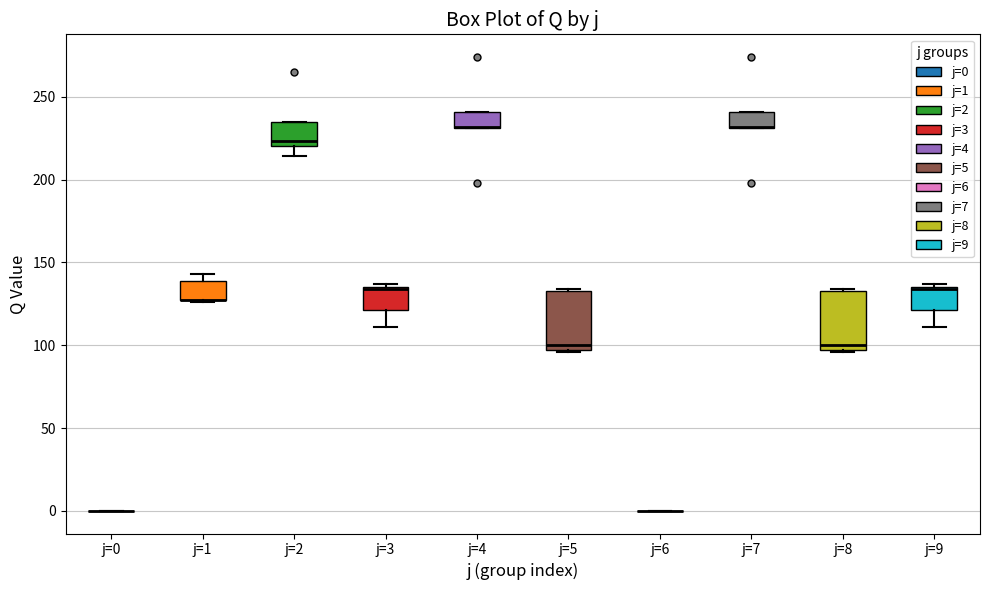

Reading left to right, read every box against the y-axis: the position of its median line, the range the box covers, and the ends of its whiskers. The values are not printed on the chart, so give them approximately, as read against the axis.

j=0: box collapsed to a line at 0, whiskers 0 to 0
j=1: median 125 (drawn on the box's lower edge), box 125 to 140, whiskers 125 to 145
j=2: median 225, box 220 to 235, whiskers 215 to 235
j=3: median 135 (drawn on the box's upper edge), box 120 to 135, whiskers 110 to 135 (just above the box's upper edge)
j=4: median 230 (drawn on the box's lower edge), box 230 to 240, whiskers 230 to 240
j=5: median 100, box 95 to 135, whiskers 95 to 135
j=6: box collapsed to a line at 0, whiskers 0 to 0
j=7: median 230 (drawn on the box's lower edge), box 230 to 240, whiskers 230 to 240
j=8: median 100, box 95 to 135, whiskers 95 to 135
j=9: median 135 (drawn on the box's upper edge), box 120 to 135, whiskers 110 to 135 (just above the box's upper edge)